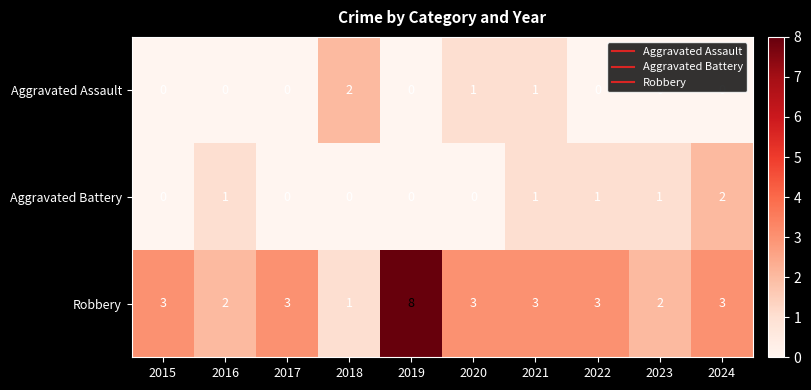

What is the spread (max minus min) of values at 2020?

3